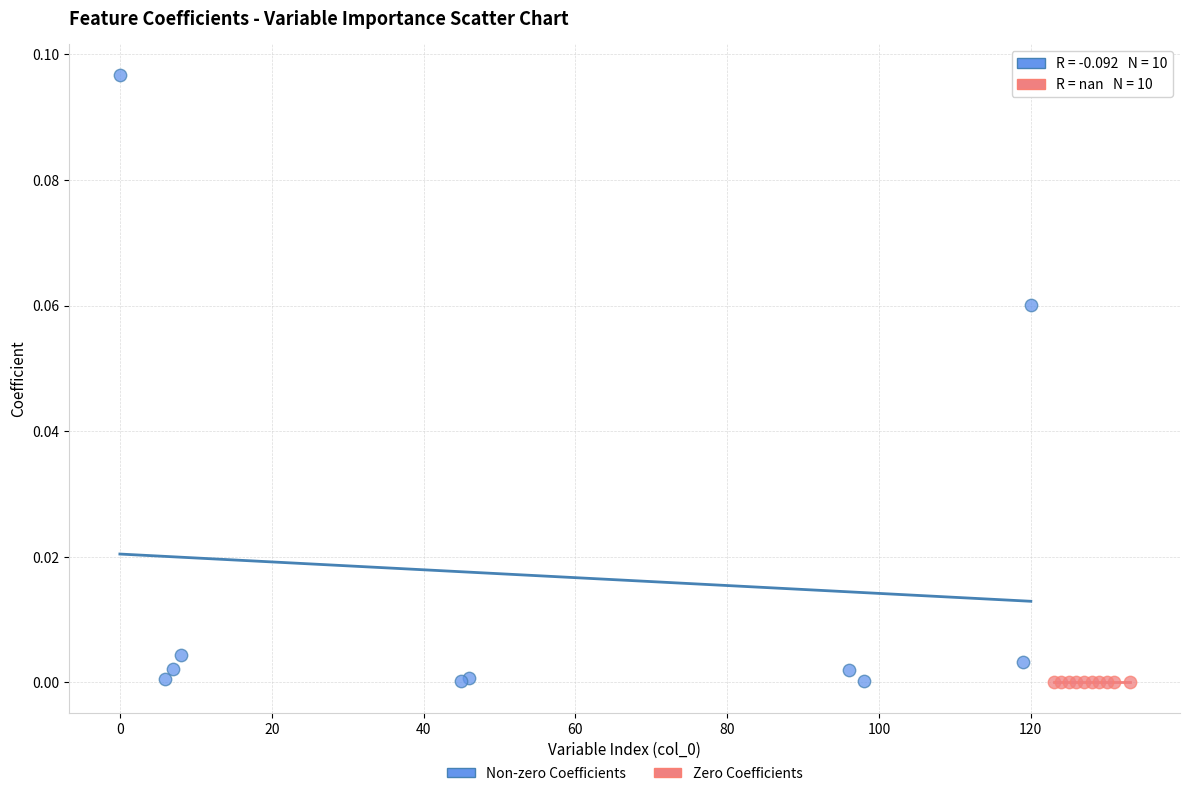

Which series reaches the maximum Y coordinate?

Non-zero Coefficients